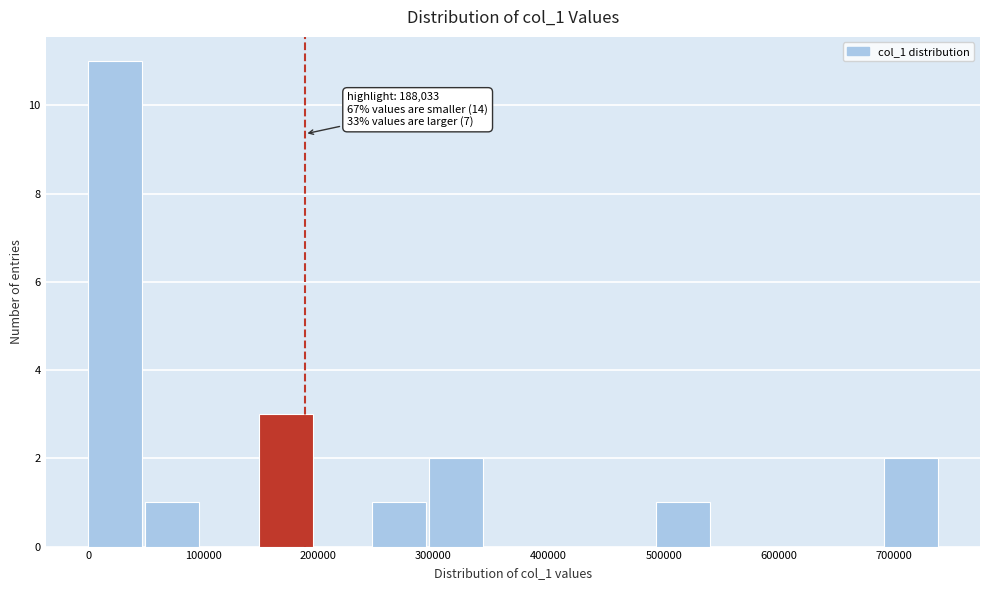

Over which range of the x-axis is the bar tallest?

0 to 50000